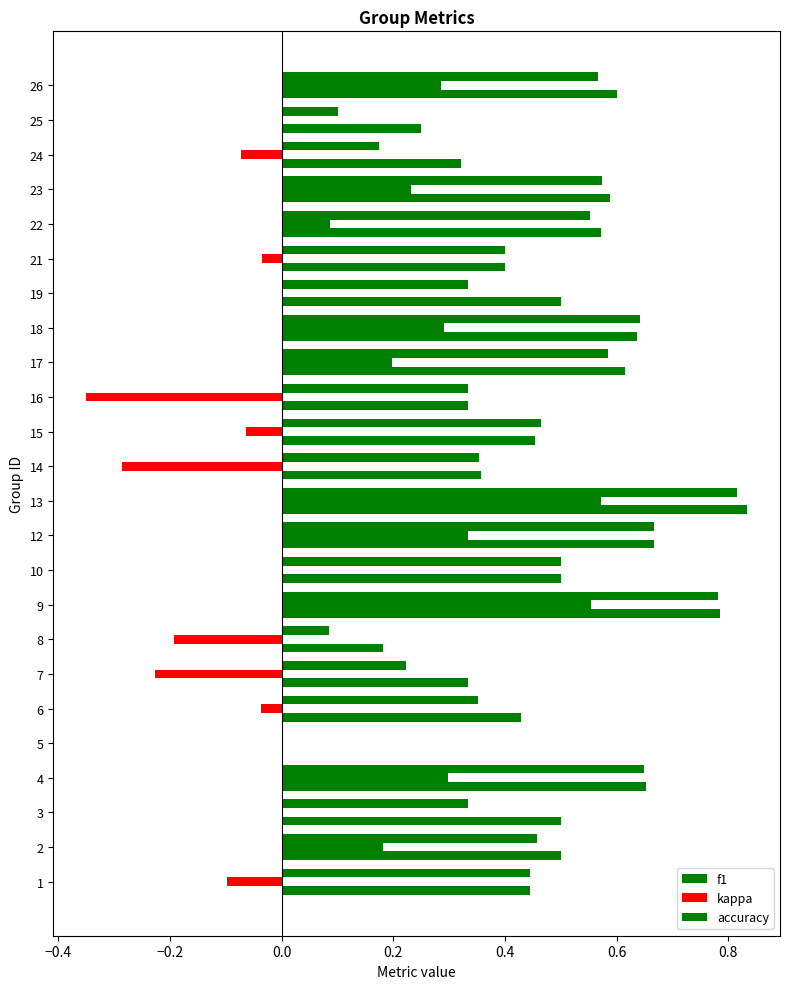

Count the number of categories in the chart.

24